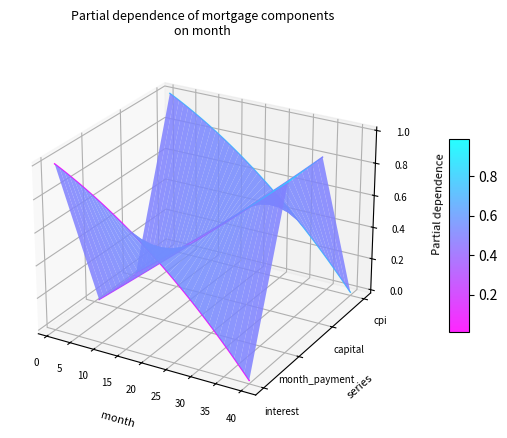

What are all the series names shown in the legend?

interest, month_payment, capital, cpi